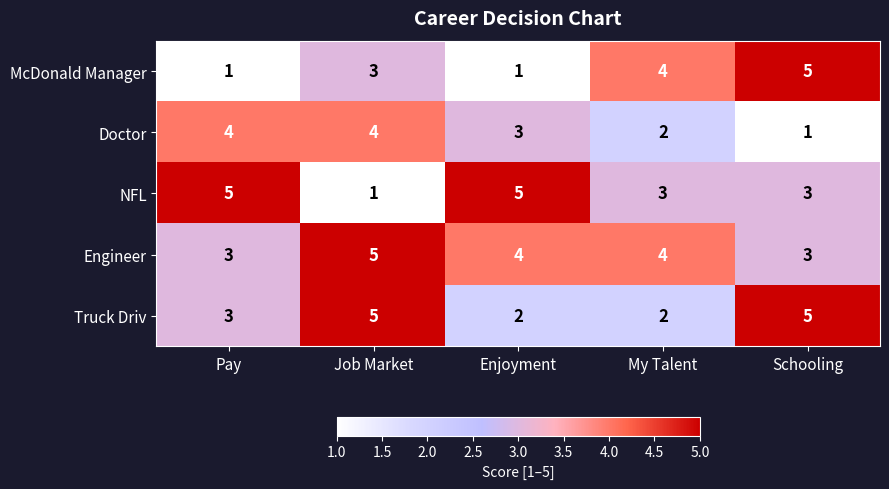

The Truck Driv series shows 5 at Schooling. True or false?

True